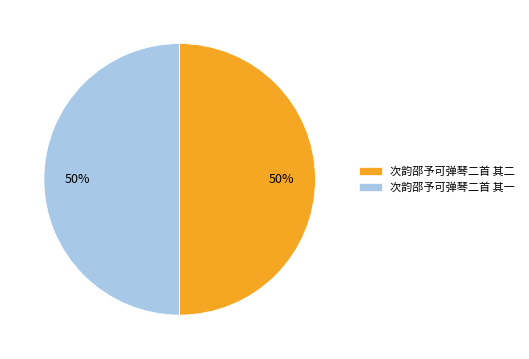

Combined, do 次韵邵予可弹琴二首 其二 and 次韵邵予可弹琴二首 其一 account for over 50%?

Yes